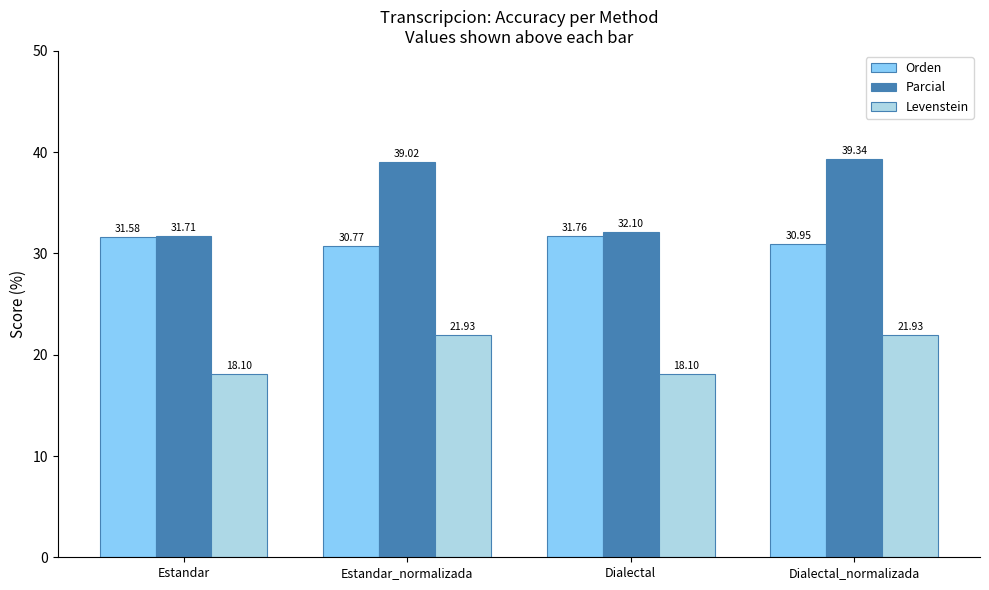

How many data points in Parcial are above 39?

2